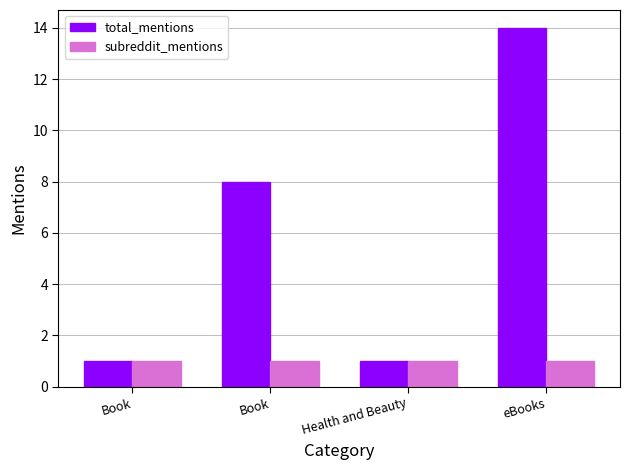

At which label does subreddit_mentions reach its minimum?

Book